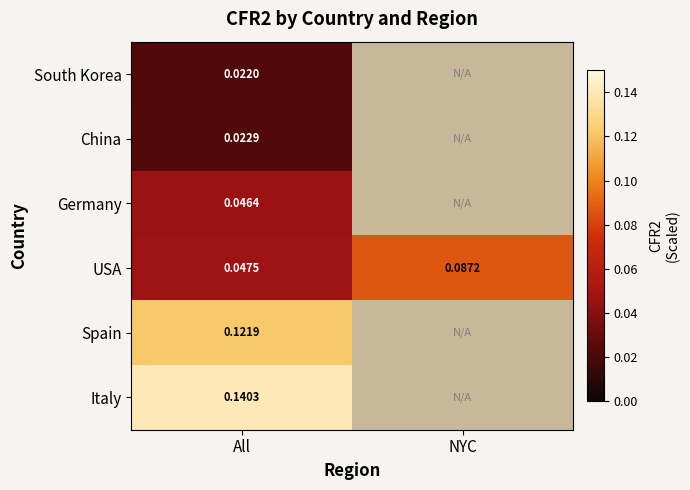

Which category has the highest value in the USA series?

NYC